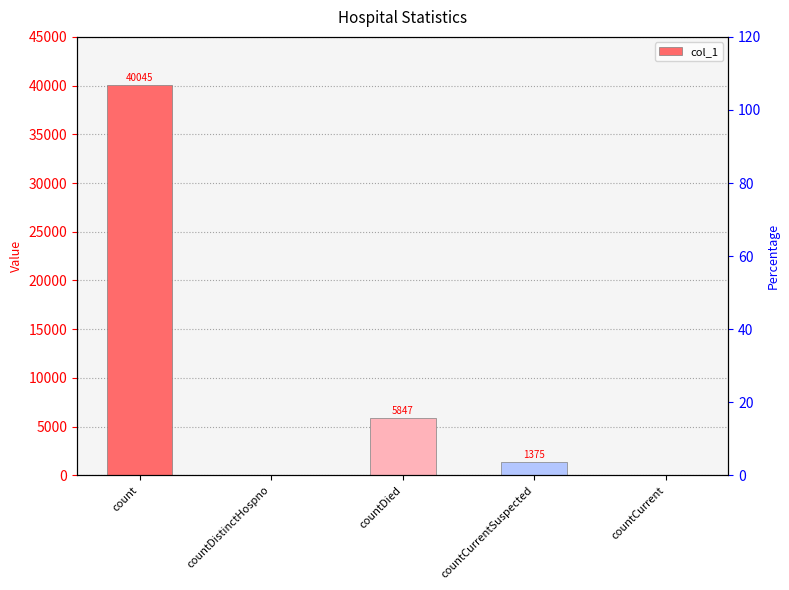

List the labels in order of value, largest first.

count, countDied, countCurrentSuspected, countDistinctHospno, countCurrent